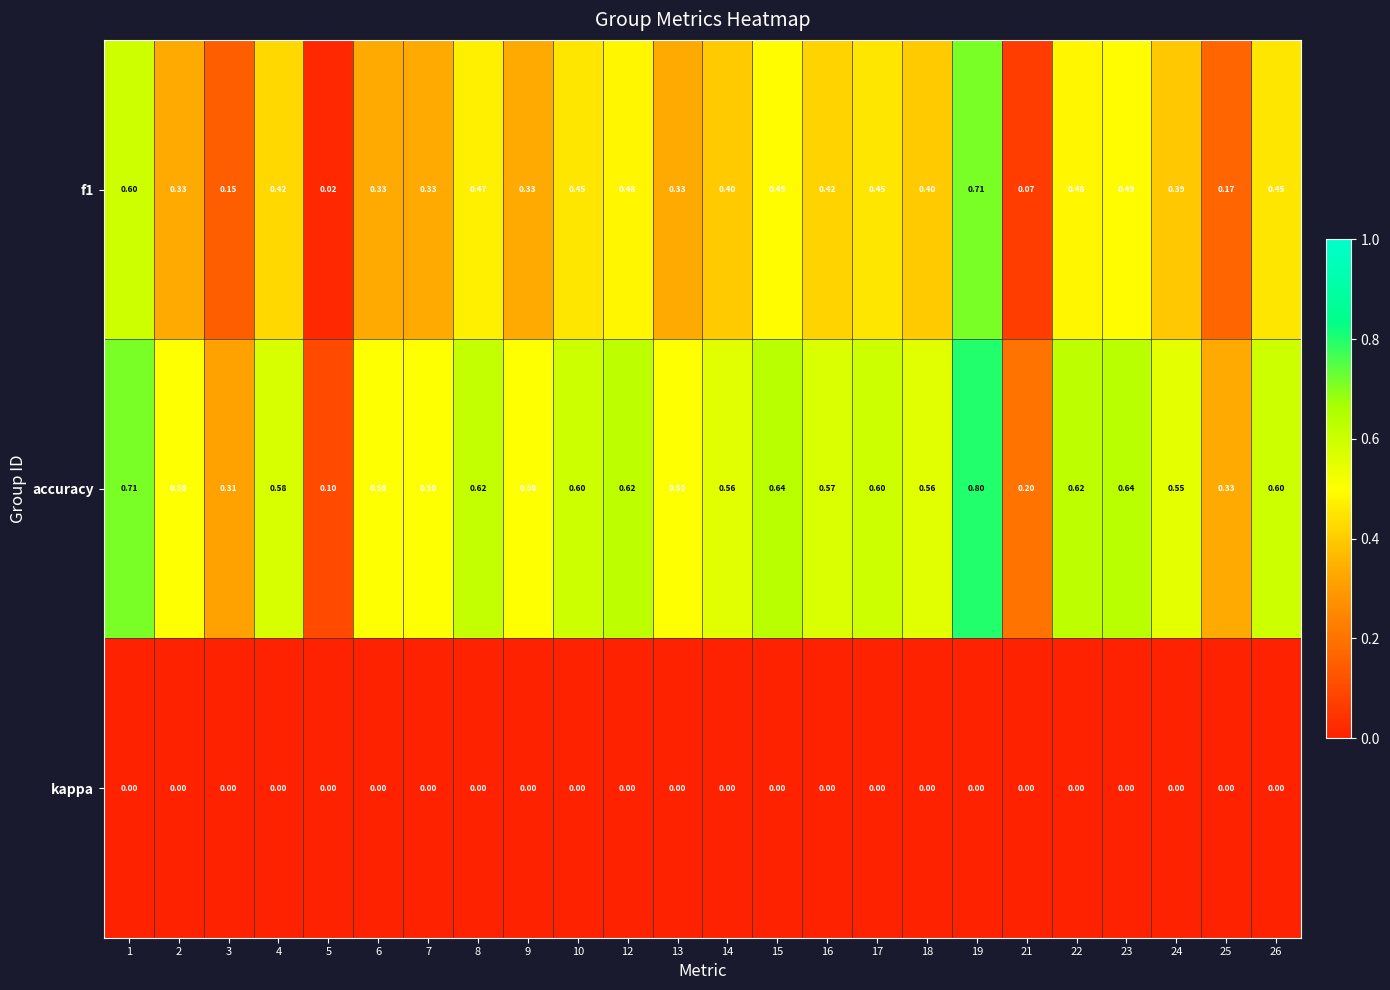

Which series has the largest range (max minus min)?

accuracy